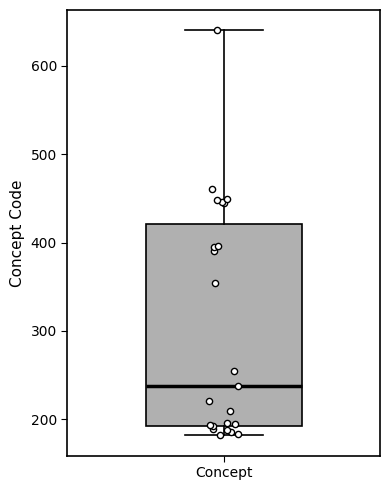

Where does the lower whisker of the box for Concept end on the y-axis? The values are not printed on the chart, so give them approximately, as read against the axis.

180